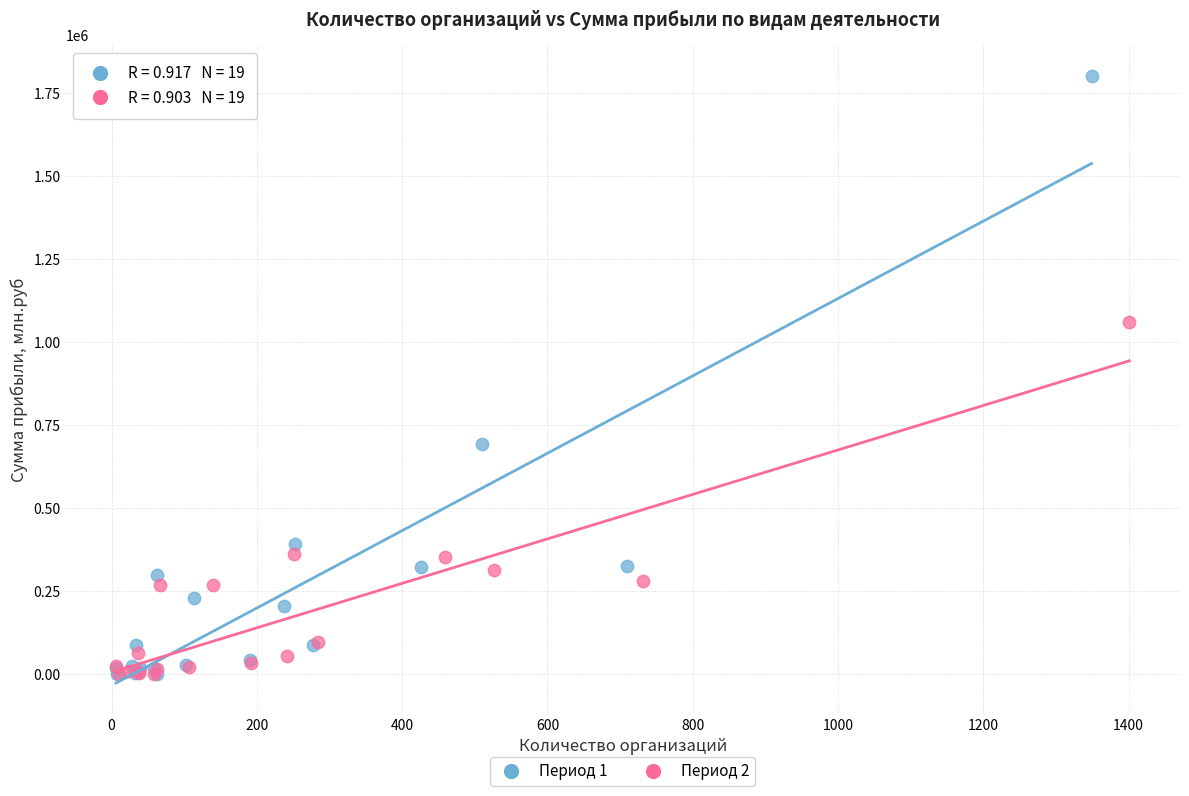

Which series has the widest spread of Y values?

Период 1